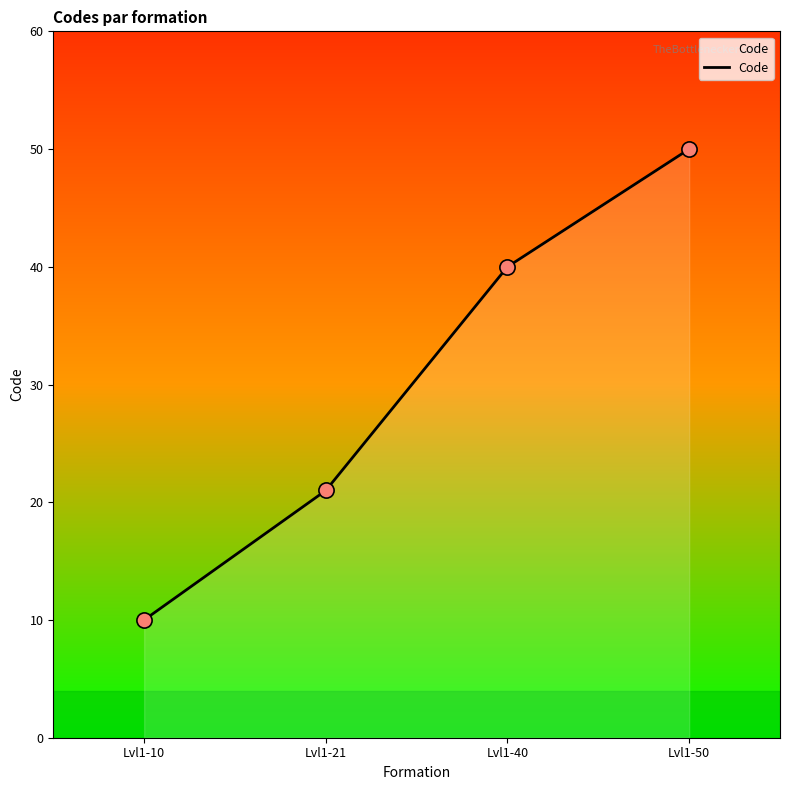

What is the change in value from Lvl1-10 to Lvl1-50?

+40